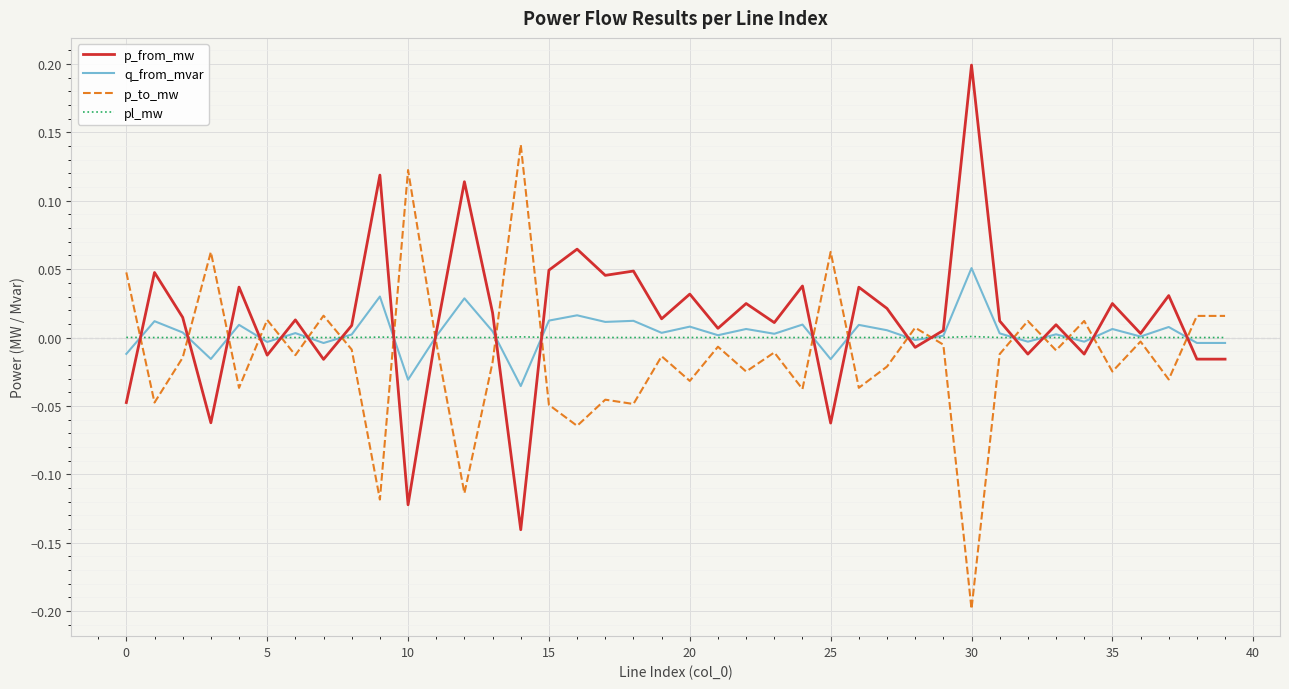

True or false: p_from_mw and p_to_mw intersect in this chart.

True